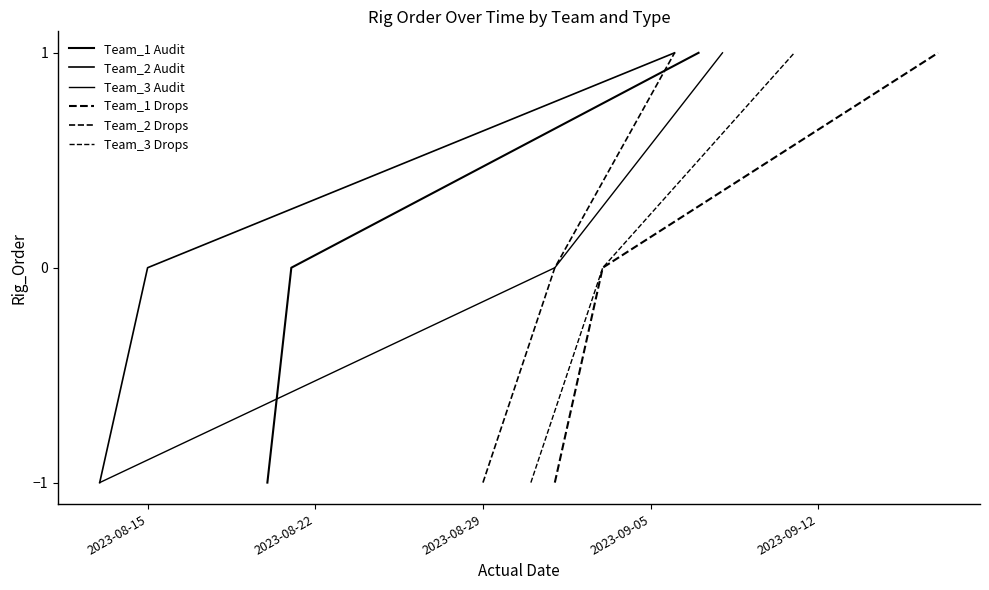

Which has a higher value, 2023-08-22 or 2023-08-29?

2023-08-29